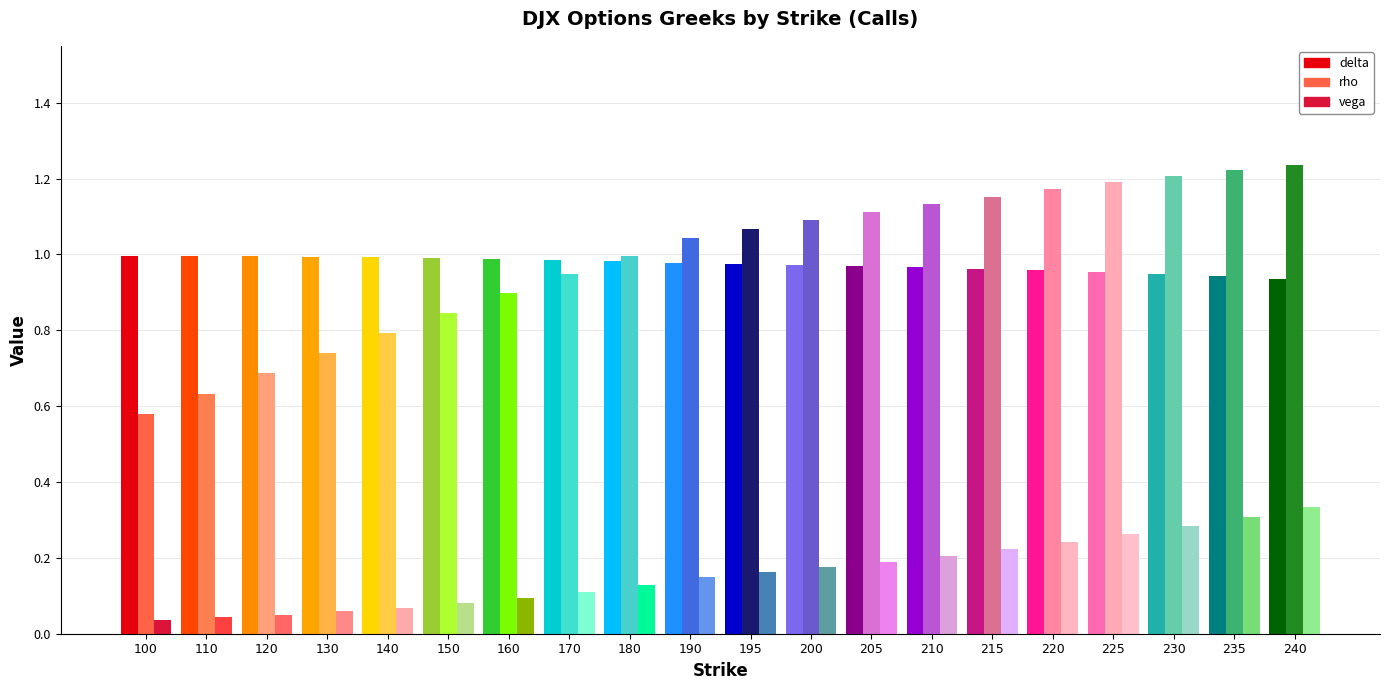

What is the approximate value of delta at 195?

1.0